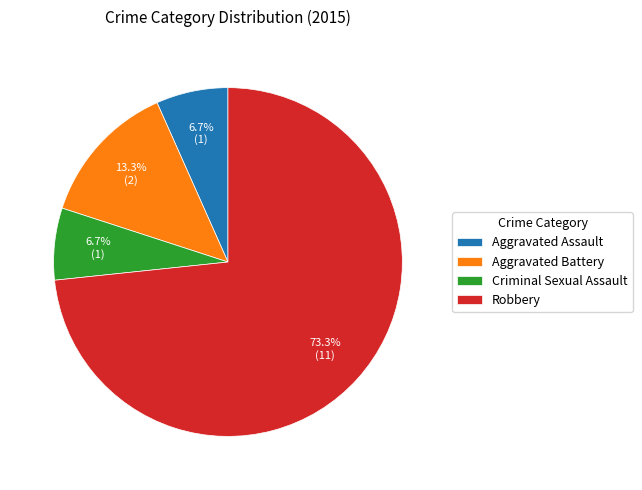

Is it true that Aggravated Assault is 7% of the pie?

True